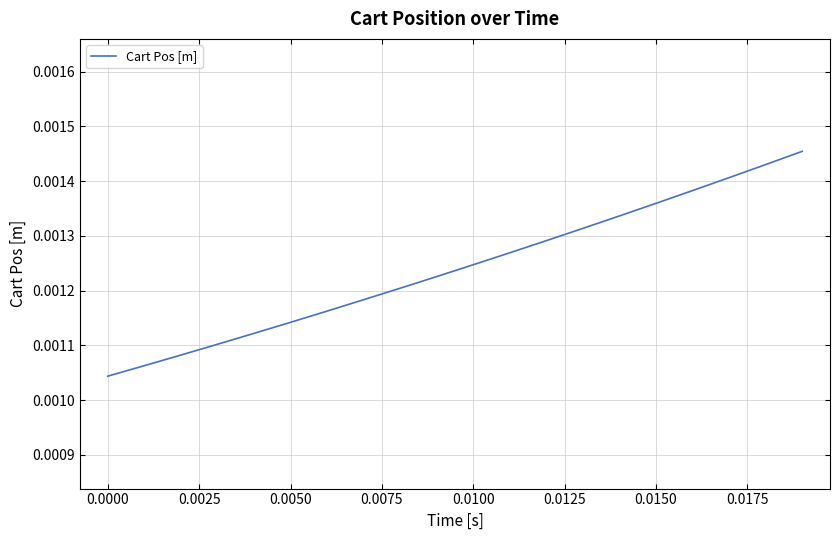

Does the chart have visible grid lines?

Yes